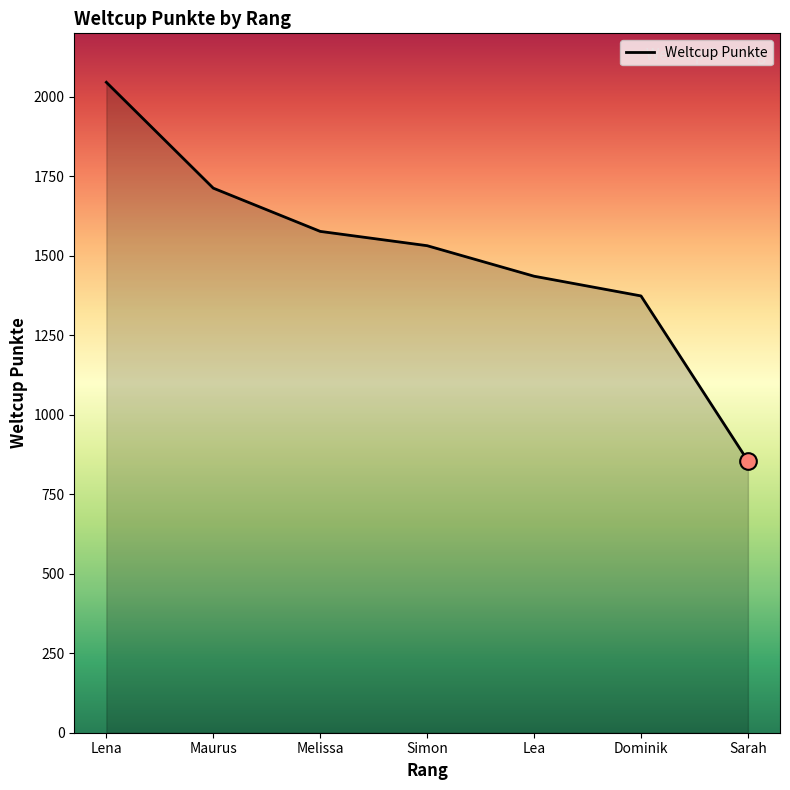

Reading right to left, what are all the values shown in this chart?

855	1374	1436	1532	1577	1713	2046